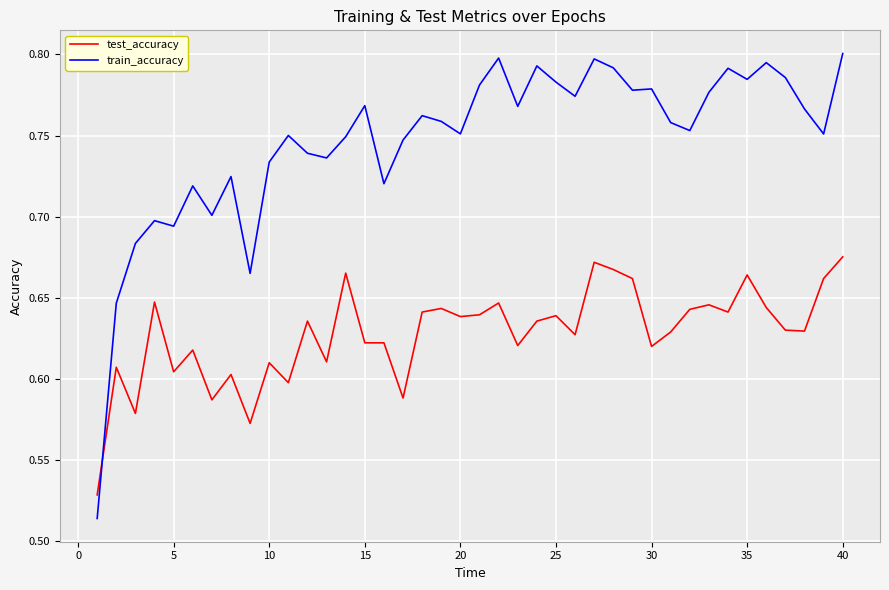

Which series has the largest total across all categories?

train_accuracy